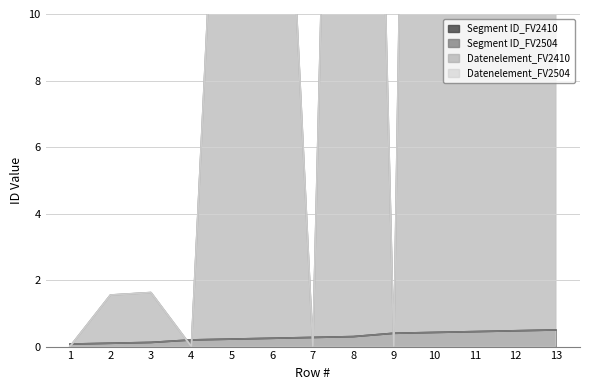

Read the Datenelement_FV2410 value at 11.

76.0